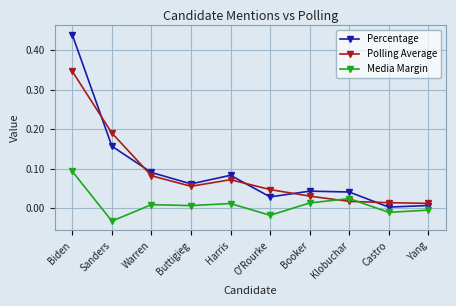

How many lines are shown in the chart?

3